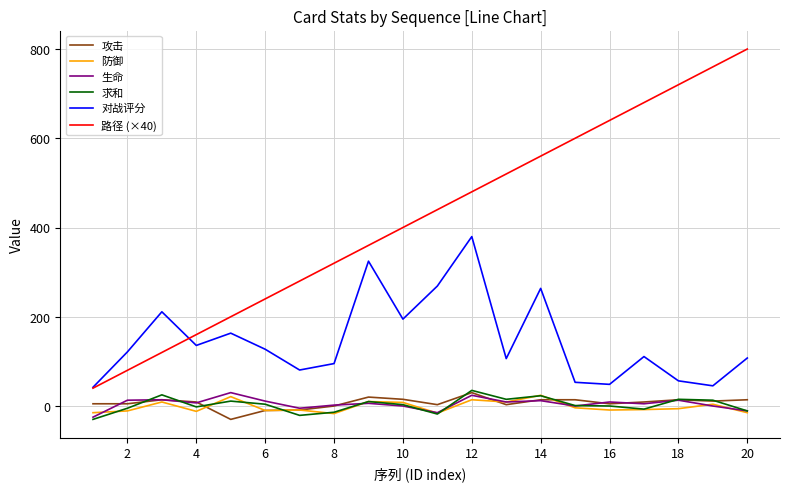

Which series ends up on top after the final intersection of 攻击 and 生命?

攻击